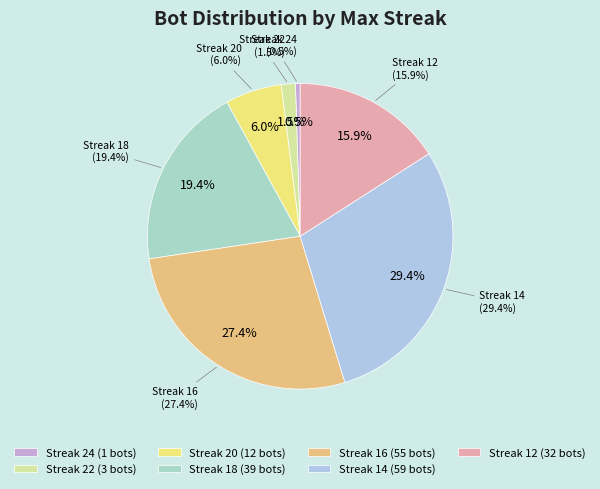

How much of the chart is everything except 16?

72.6%